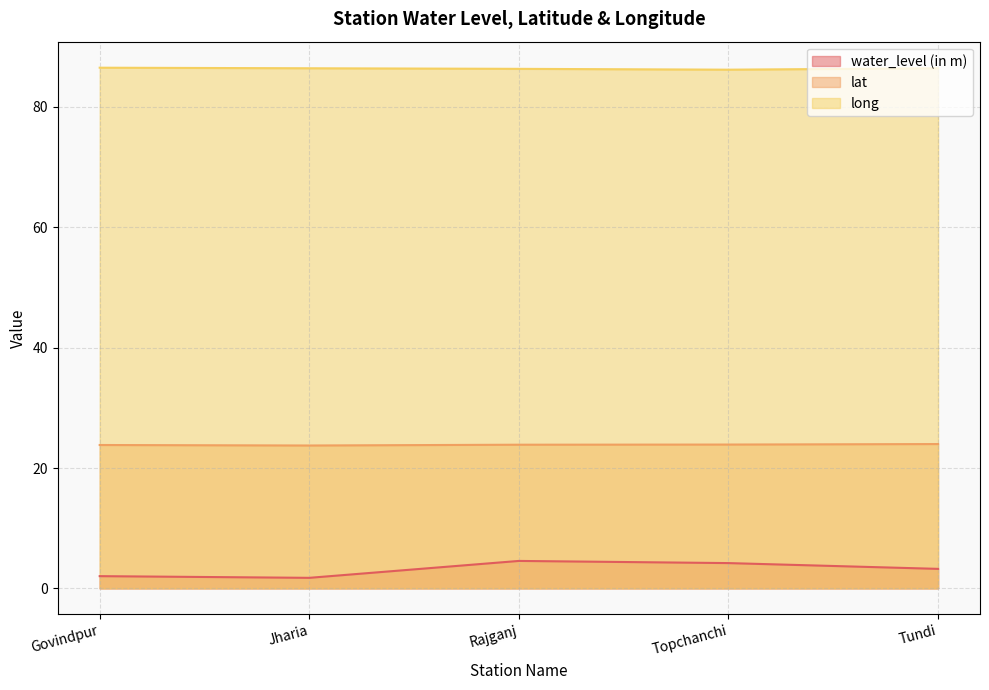

What is the sum of all lat values?

119.3